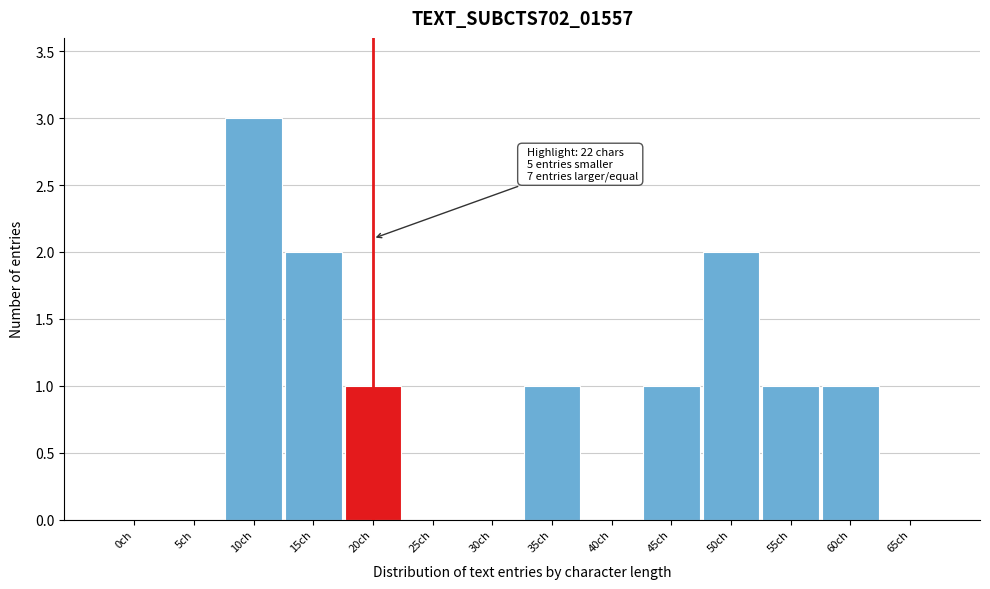

Reading left to right, extract all data points from this chart.

0ch=0	5ch=0	10ch=3	15ch=2	20ch=1	25ch=0	30ch=0	35ch=1	40ch=0	45ch=1	50ch=2	55ch=1	60ch=1	65ch=0